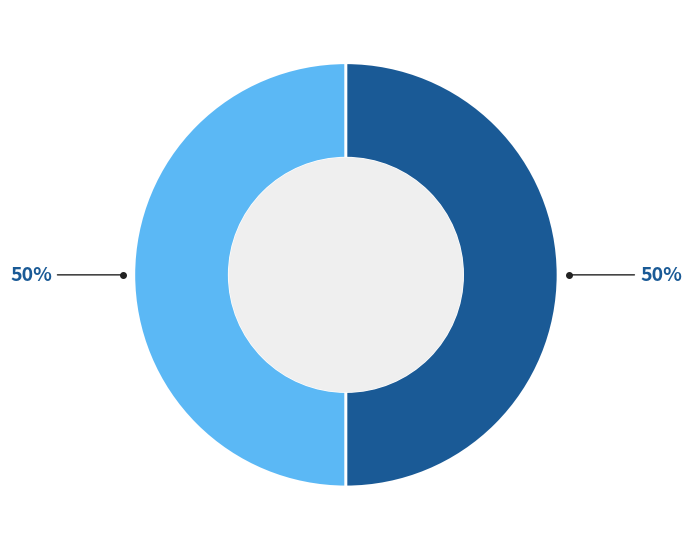

To the nearest percent, what is the average slice percentage?

50%